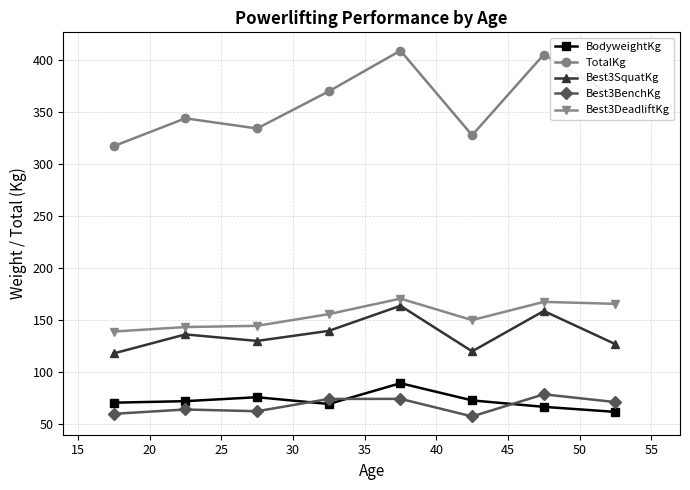

Does the chart display data point markers on the line(s)?

Yes